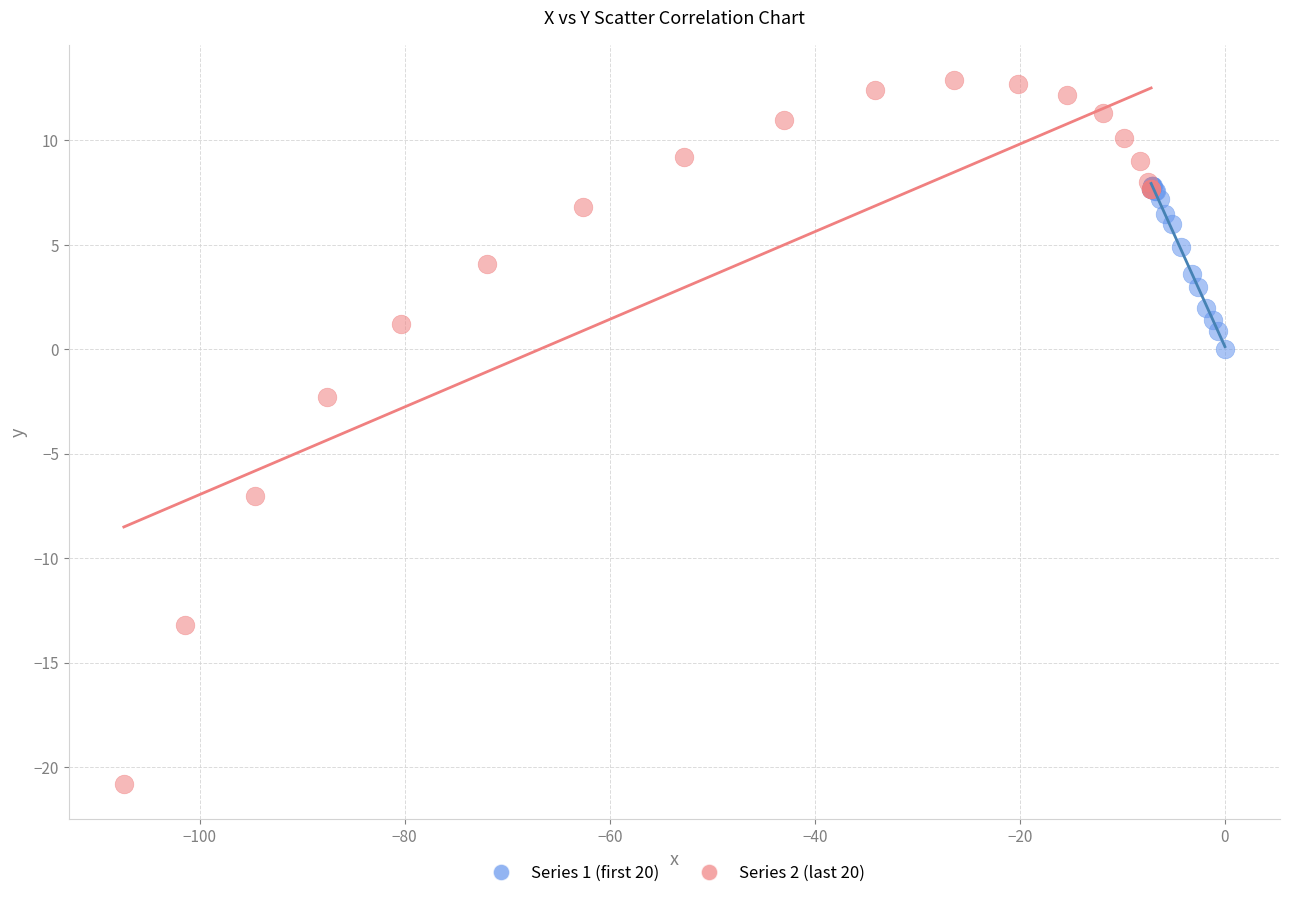

Which series has the widest spread of Y values?

Series 2 (last 20)